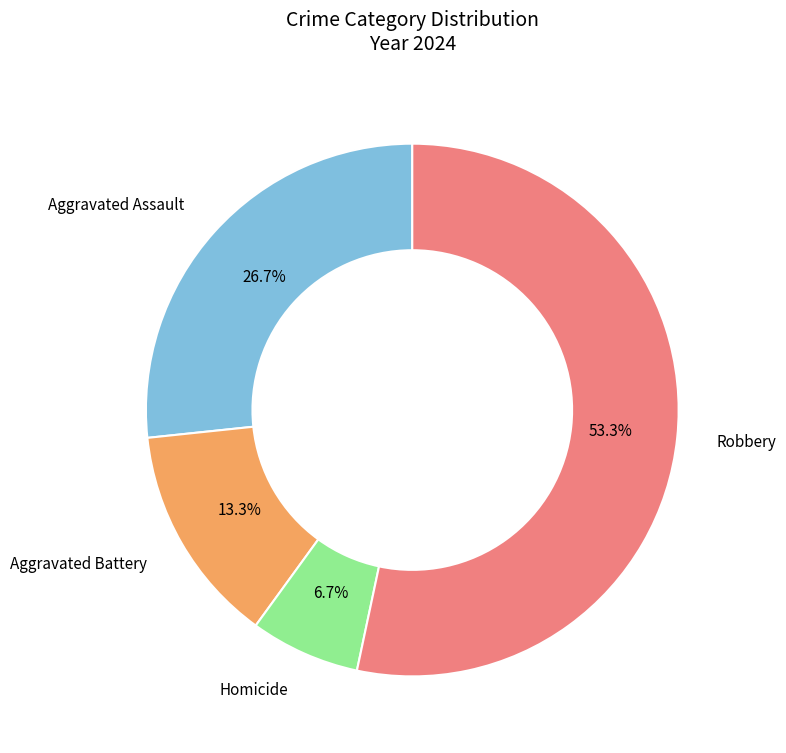

Is there any slice that represents more than half of the pie?

Yes